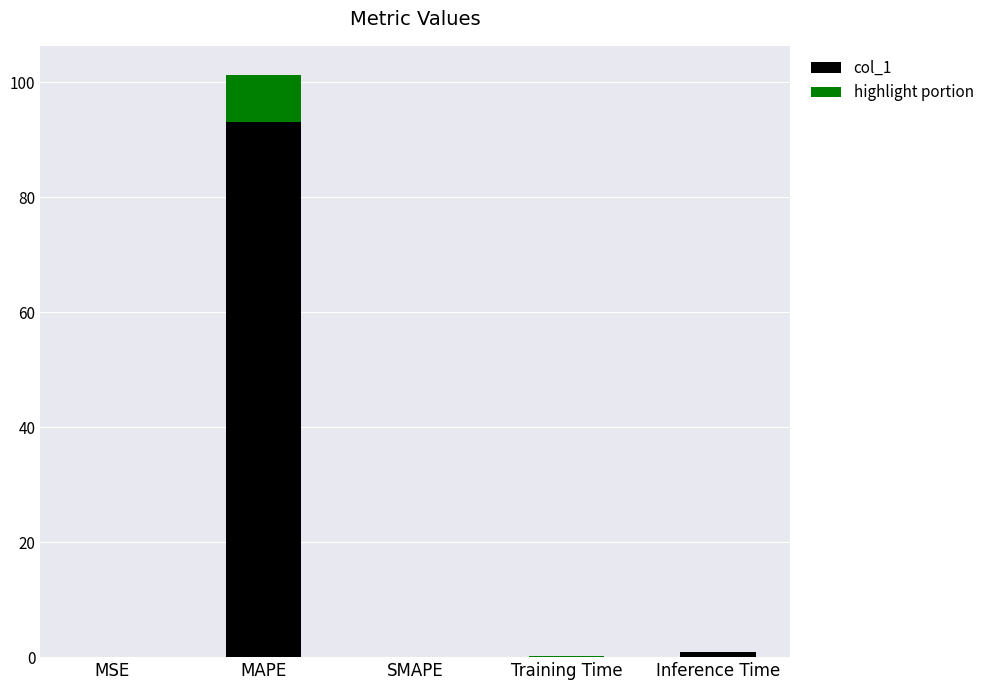

Which series changed the most between SMAPE and Inference Time?

col_1